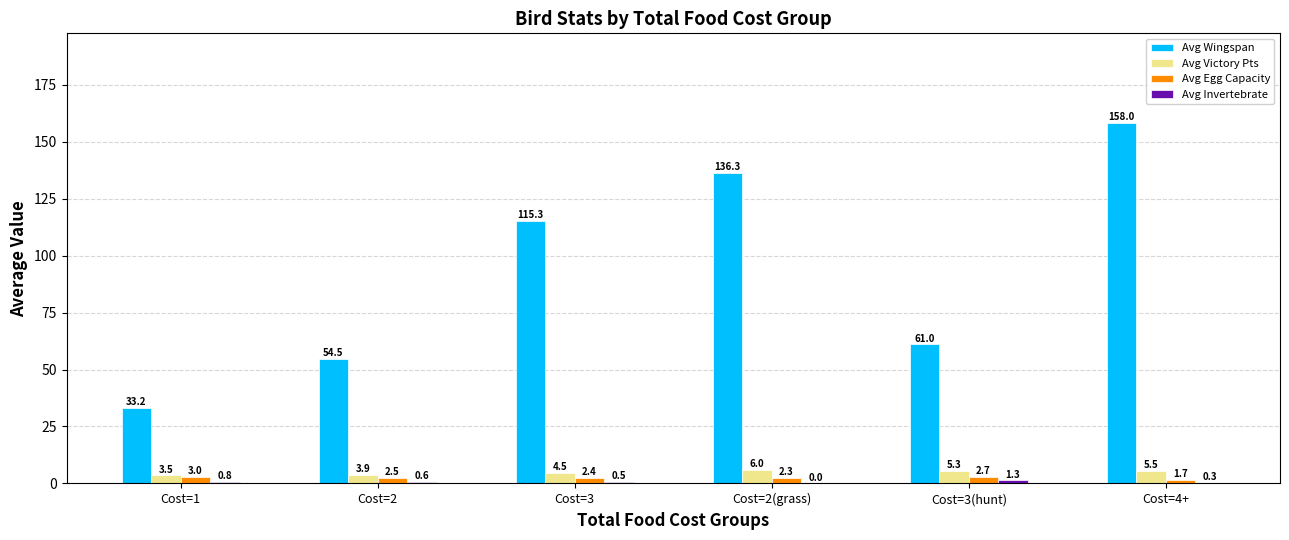

True or false: Avg Wingspan has a value of 28.9 at Cost=3(hunt).

False